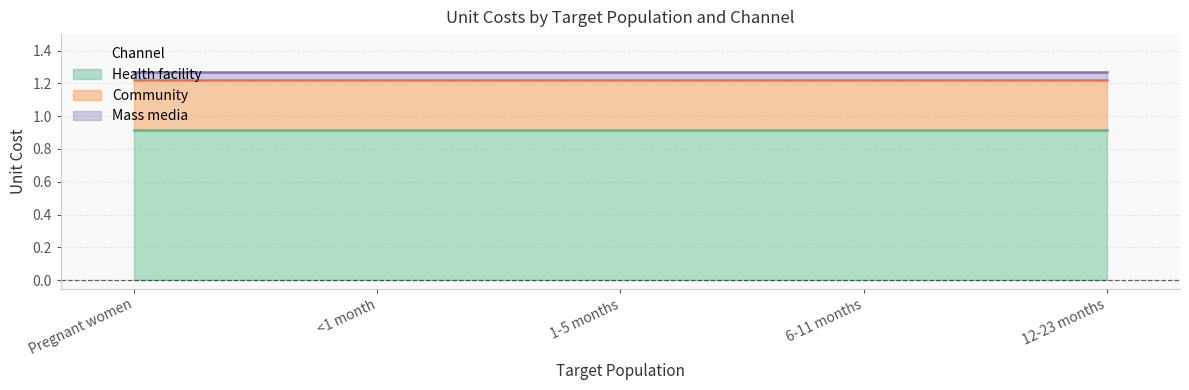

Which series has the largest total across all categories?

Health facility